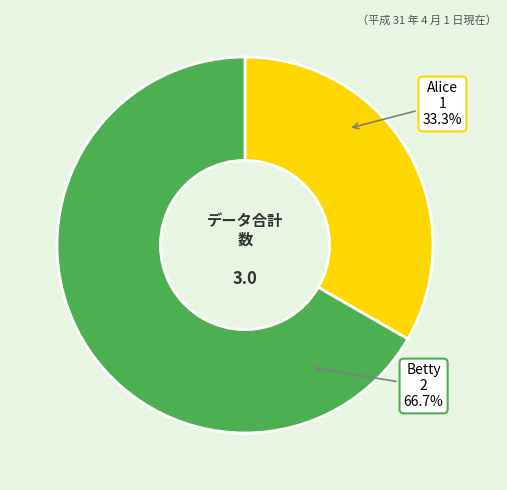

Which category has the smallest portion of the pie?

Alice